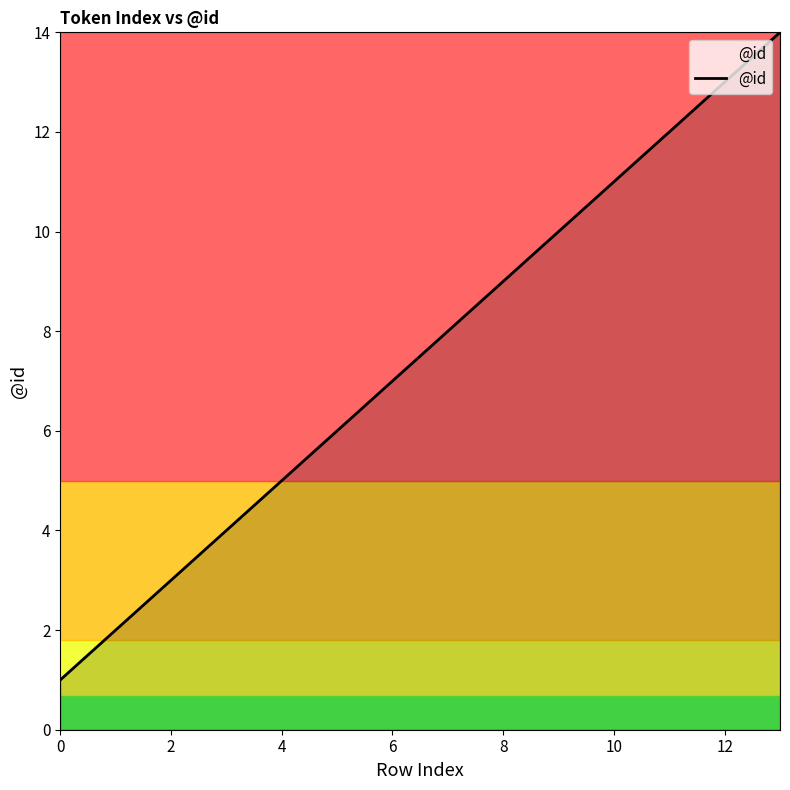

What is the greatest value displayed?

14